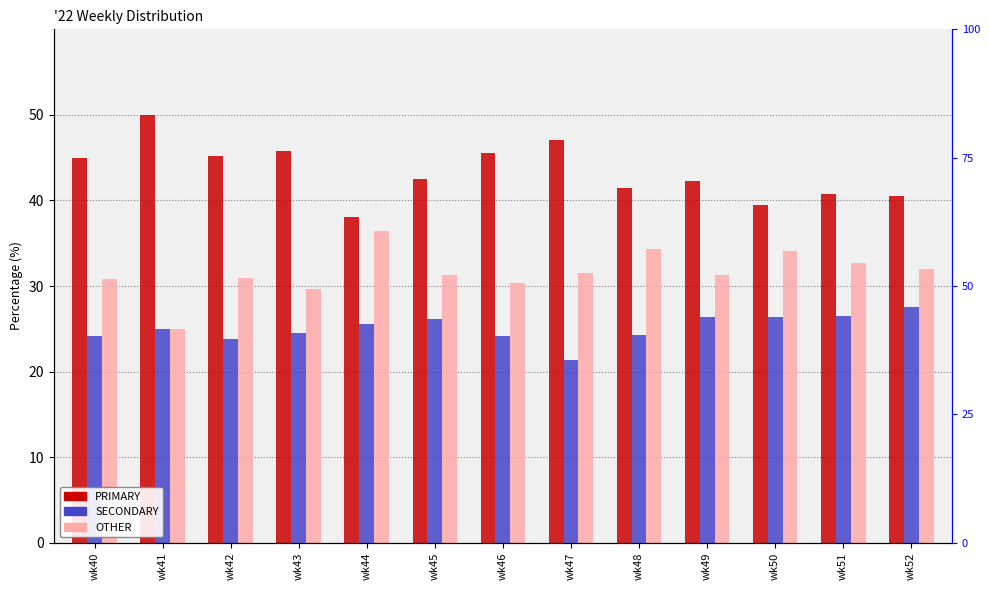

What is the sum of the SECONDARY values at wk50 and wk42?

50.2